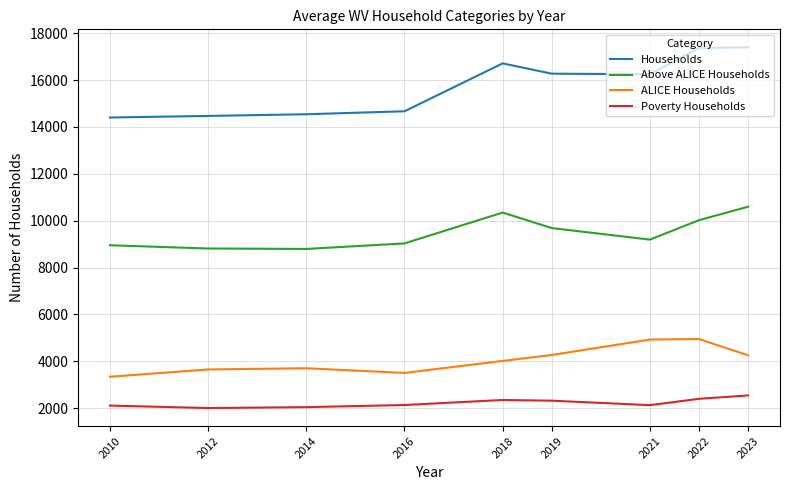

Which series has the widest spread of values?

Households